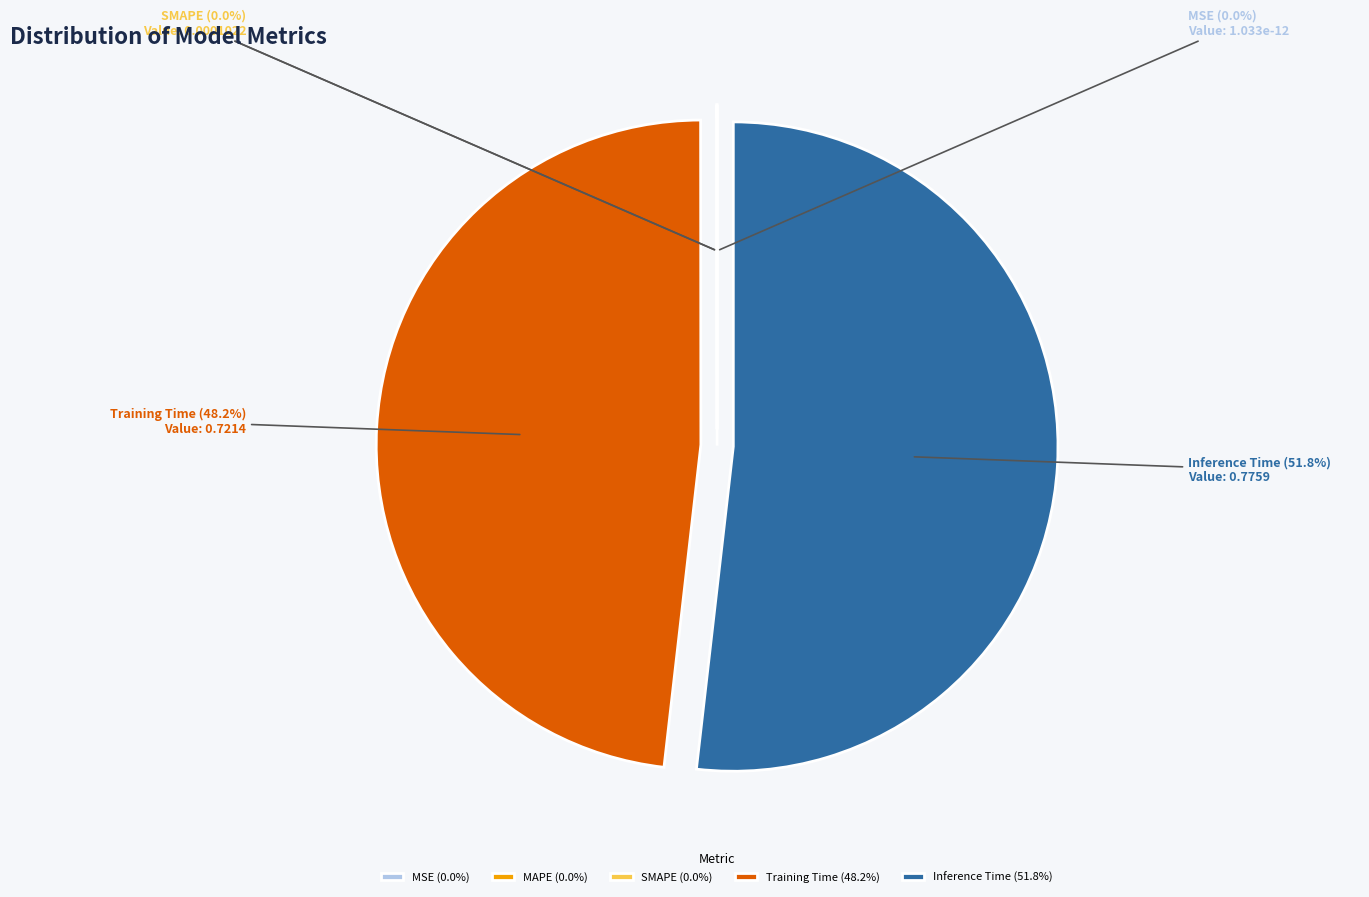

Which has a higher value, Training Time or Inference Time?

Inference Time